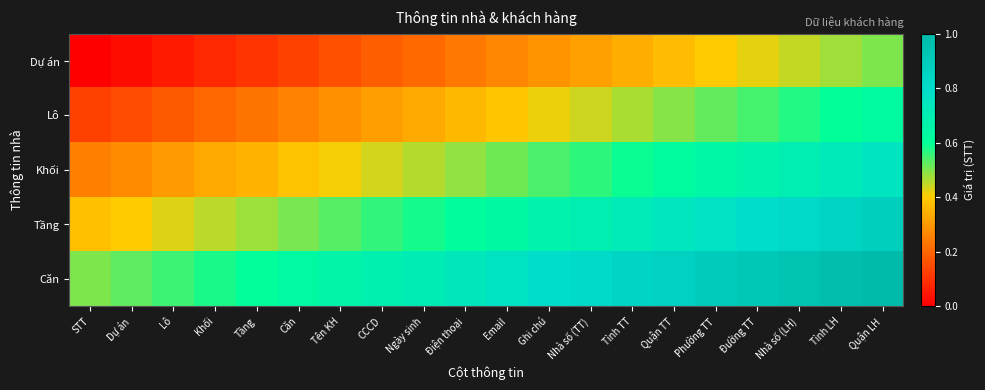

Rank the series at Điện thoại from lowest to highest value.

Dự án, Lô, Khối, Tầng, Căn